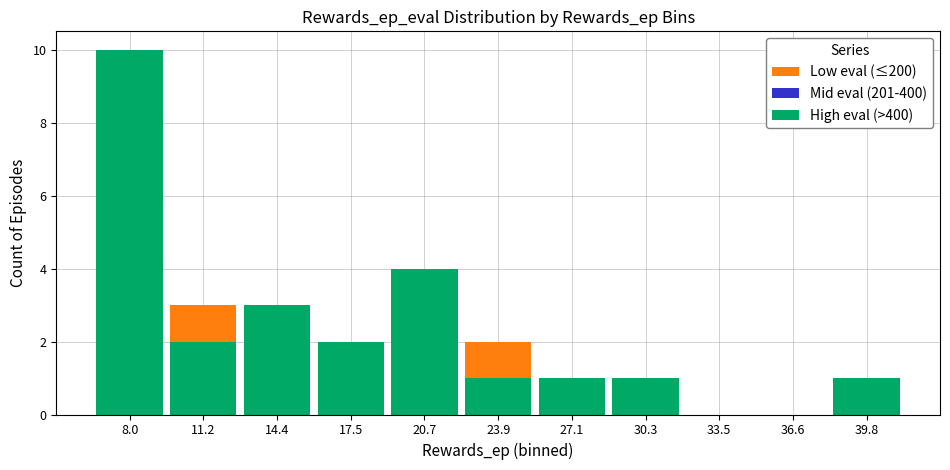

How many positive values does the Mid eval (201-400) series have?

1